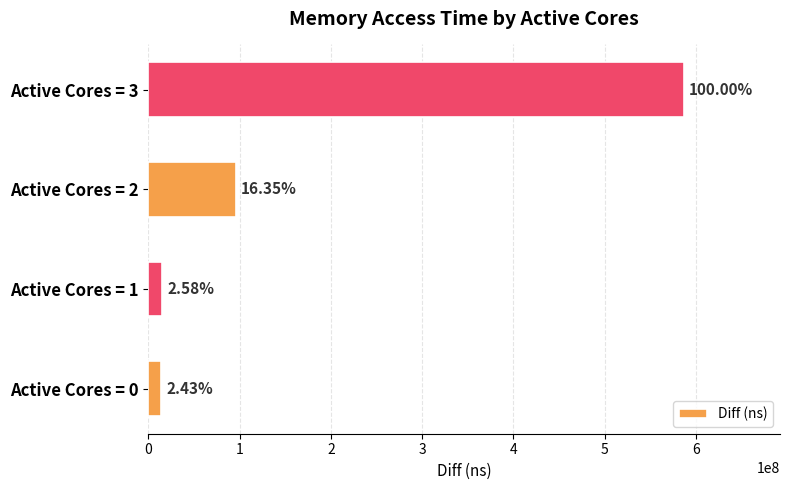

Rank the categories by value from highest to lowest.

Active Cores = 3, Active Cores = 2, Active Cores = 1, Active Cores = 0